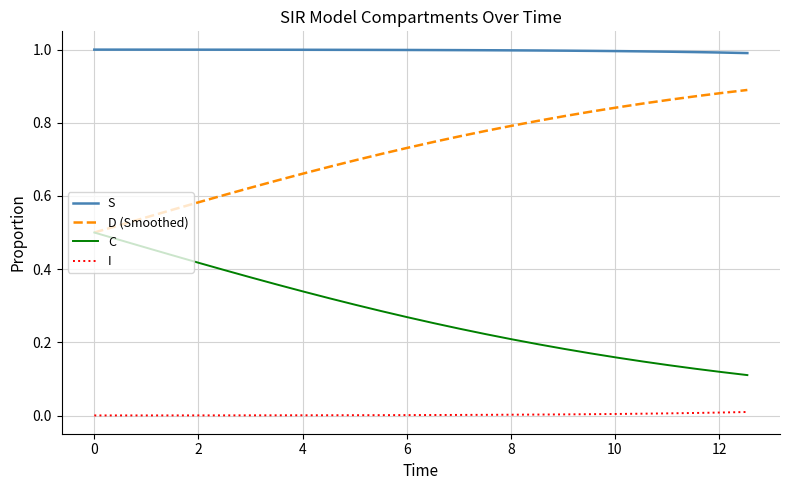

List the series in order of their overall mean, highest first.

S, D (Smoothed), C, I